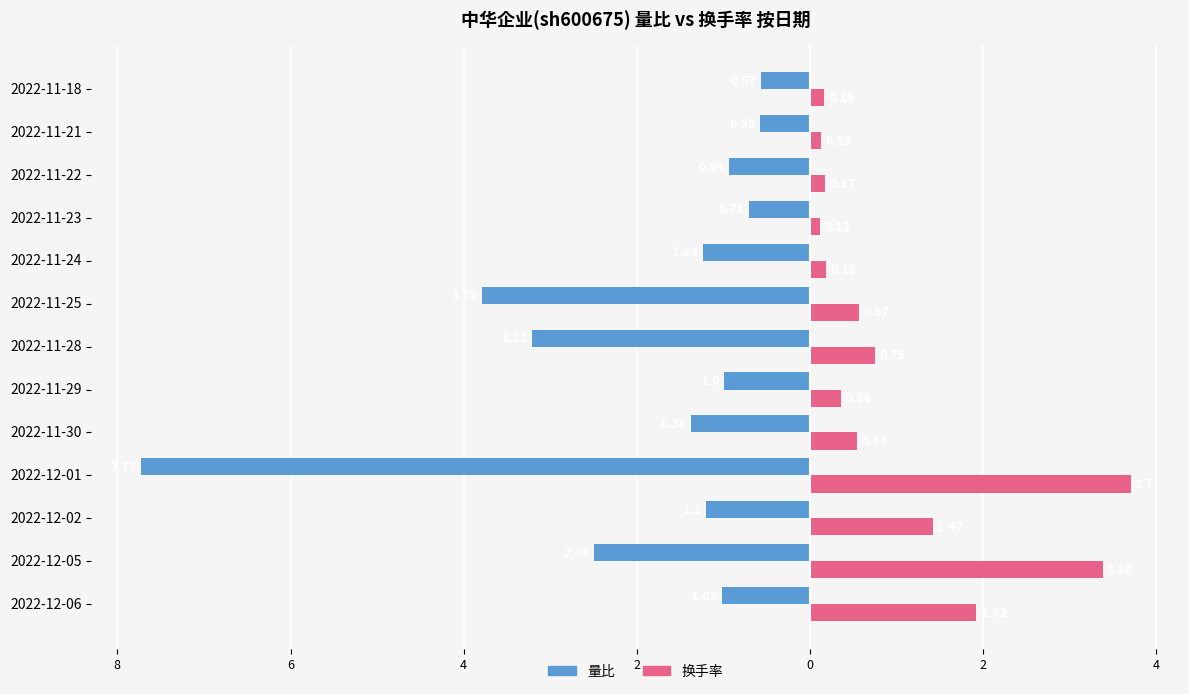

What are all the series names shown in the legend?

量比, 换手率